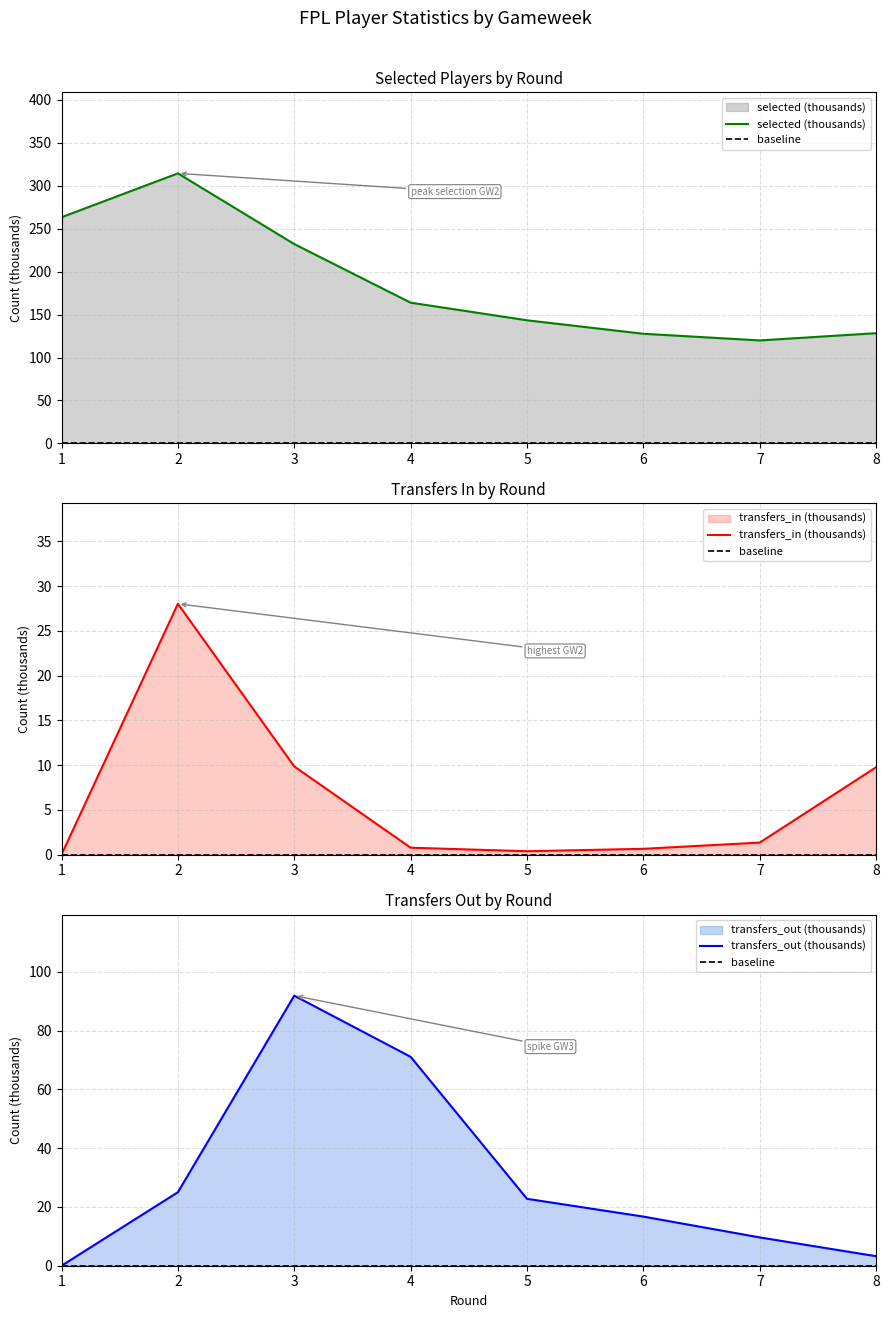

List the labels in order of transfers_in (thousands) value, smallest first.

1, 5, 6, 4, 7, 8, 3, 2